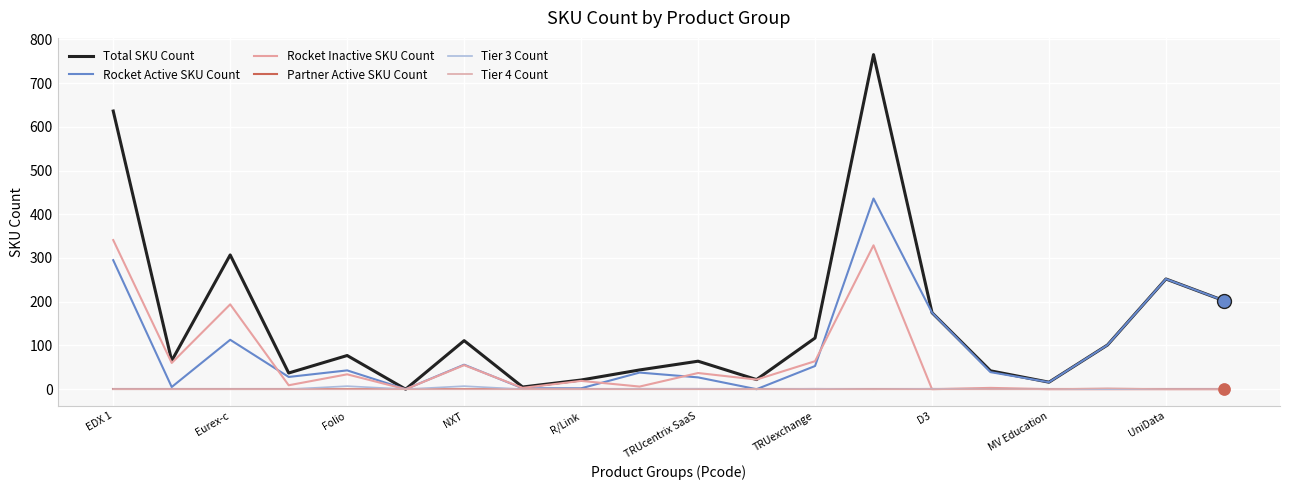

What is the label of the 7th point from the right?

13